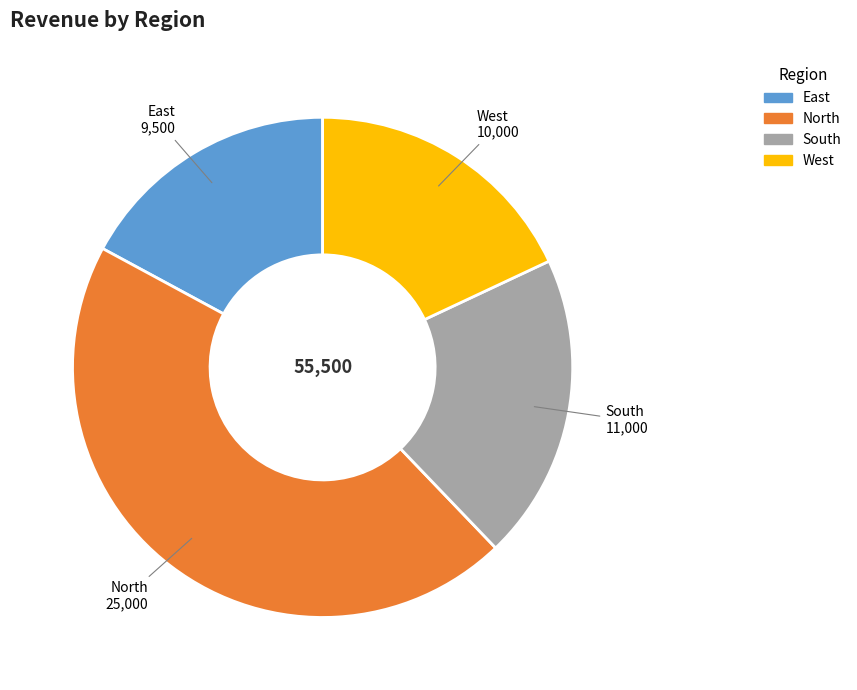

Count the number of slices in the pie.

4